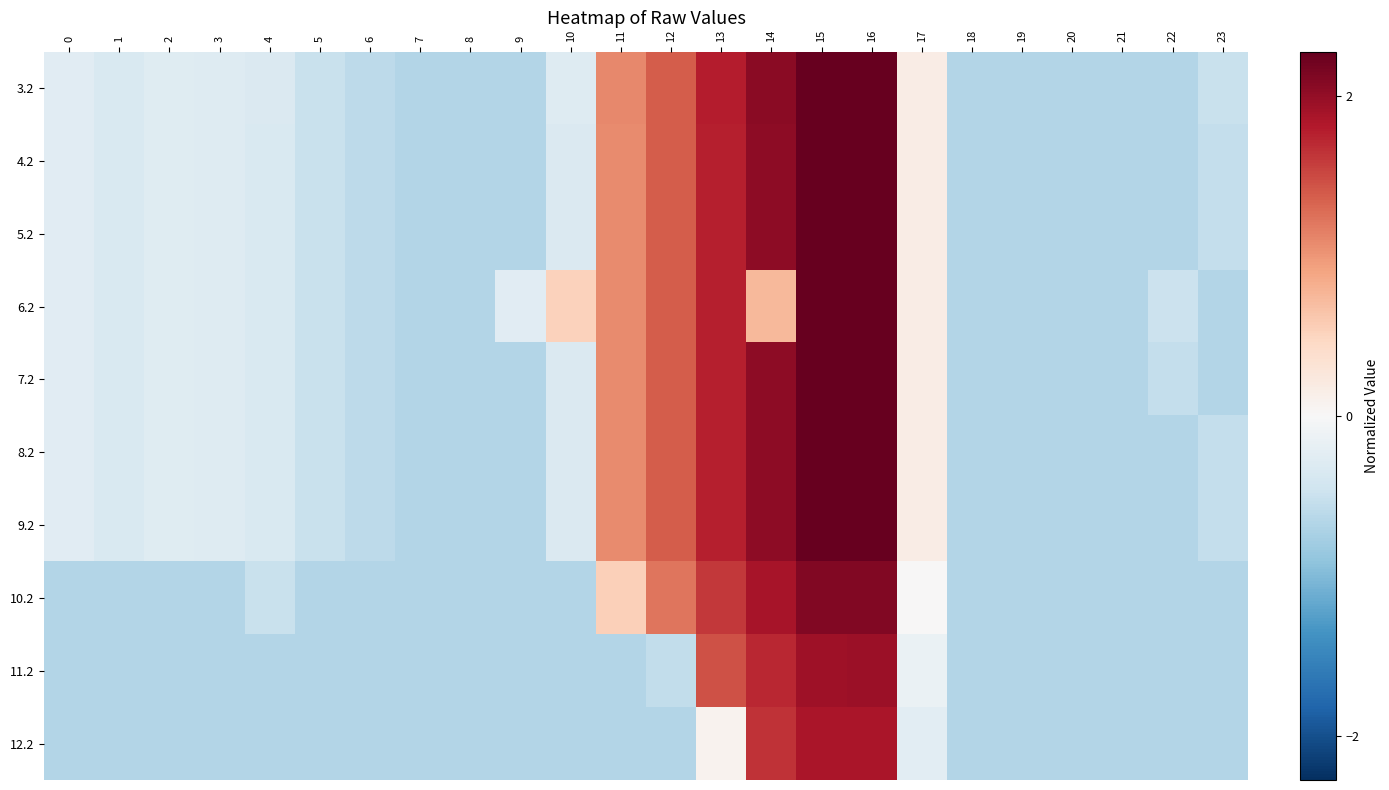

What is the total value across all series at 13?

15.6